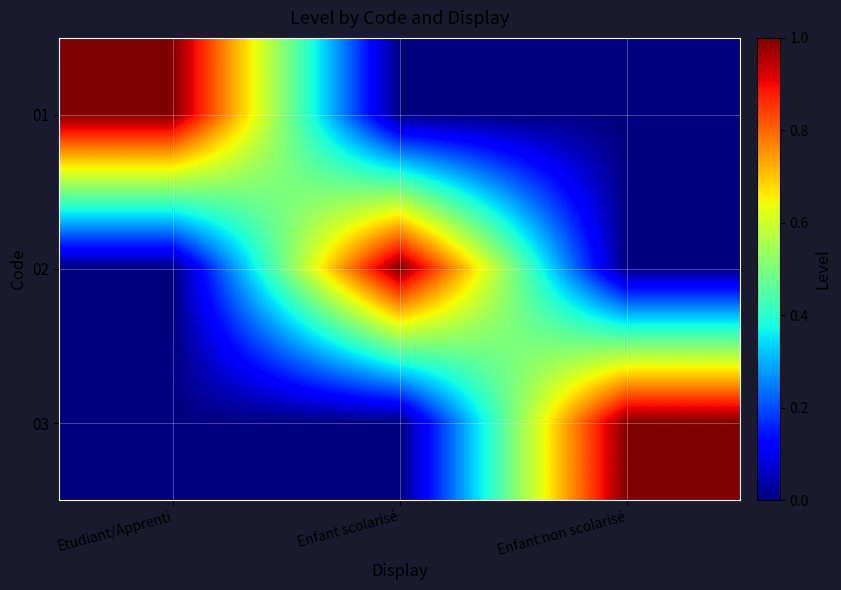

Reading left to right, list all the values displayed in this chart.

01: Etudiant/Apprenti=1	Enfant scolarisé=0	Enfant non scolarisé=0
02: Etudiant/Apprenti=0	Enfant scolarisé=1	Enfant non scolarisé=0
03: Etudiant/Apprenti=0	Enfant scolarisé=0	Enfant non scolarisé=1